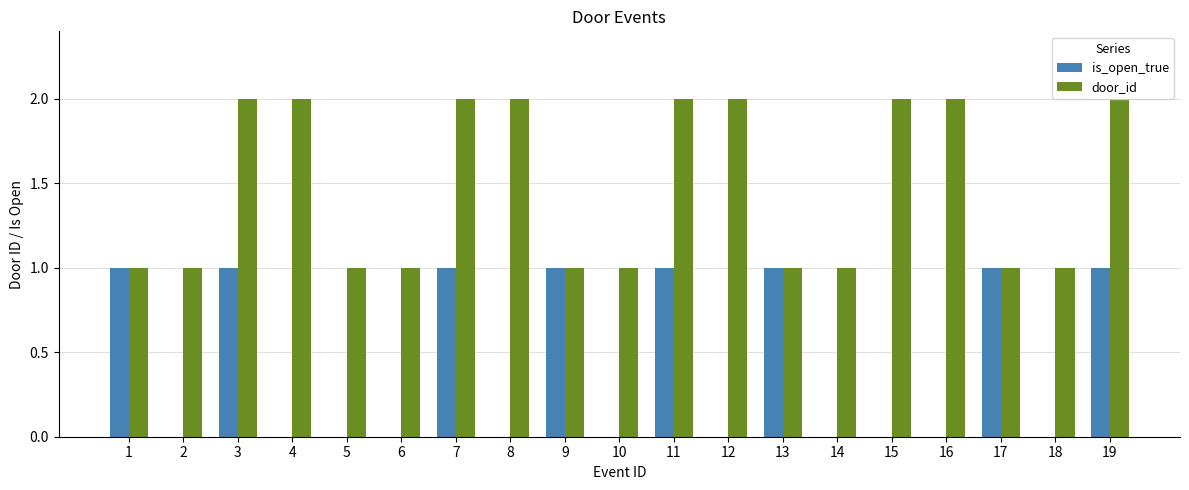

Are the bars grouped side by side (vs. stacked)?

Yes